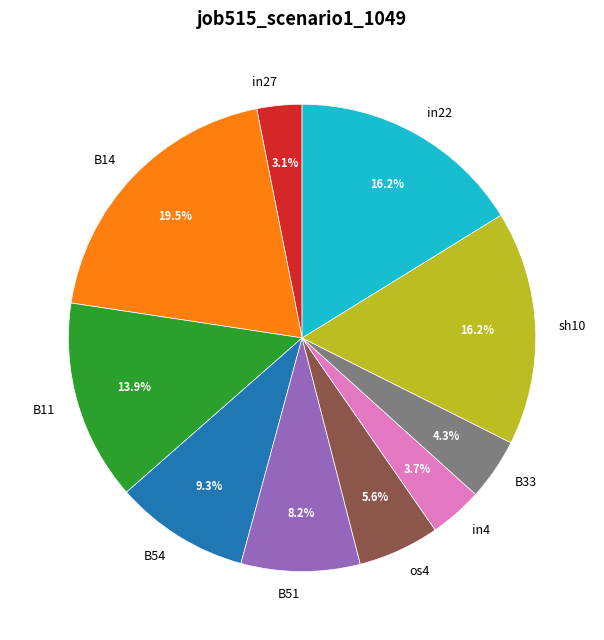

Which slice is the largest?

B14